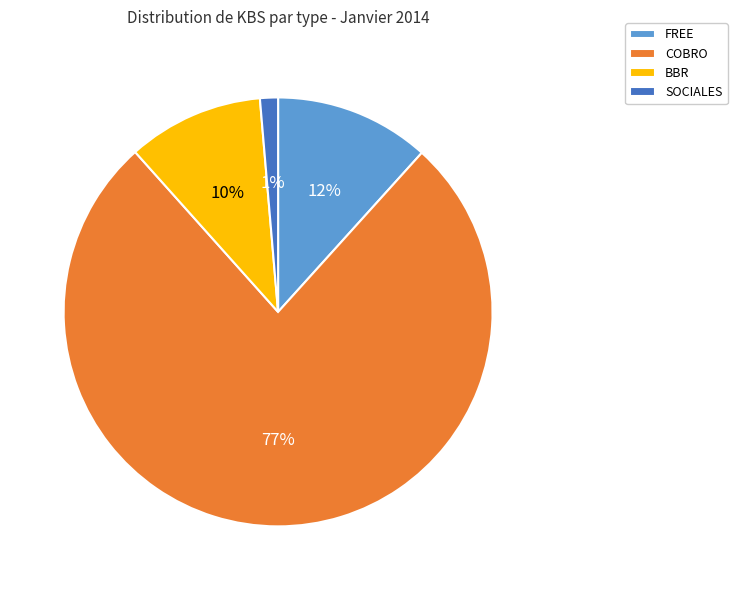

Does SOCIALES account for over 50% of the chart?

No